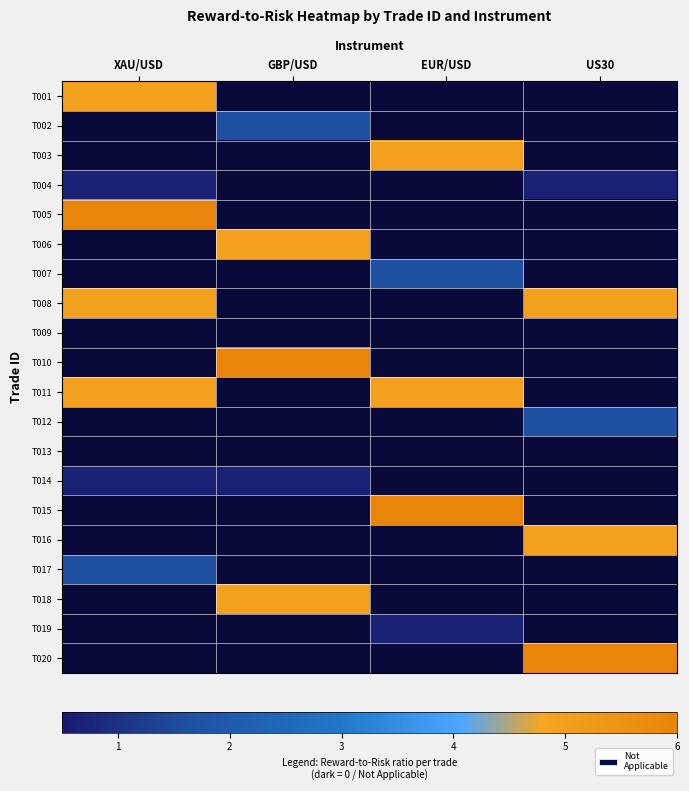

Is it true that EUR/USD equals 0.2 at T019?

False